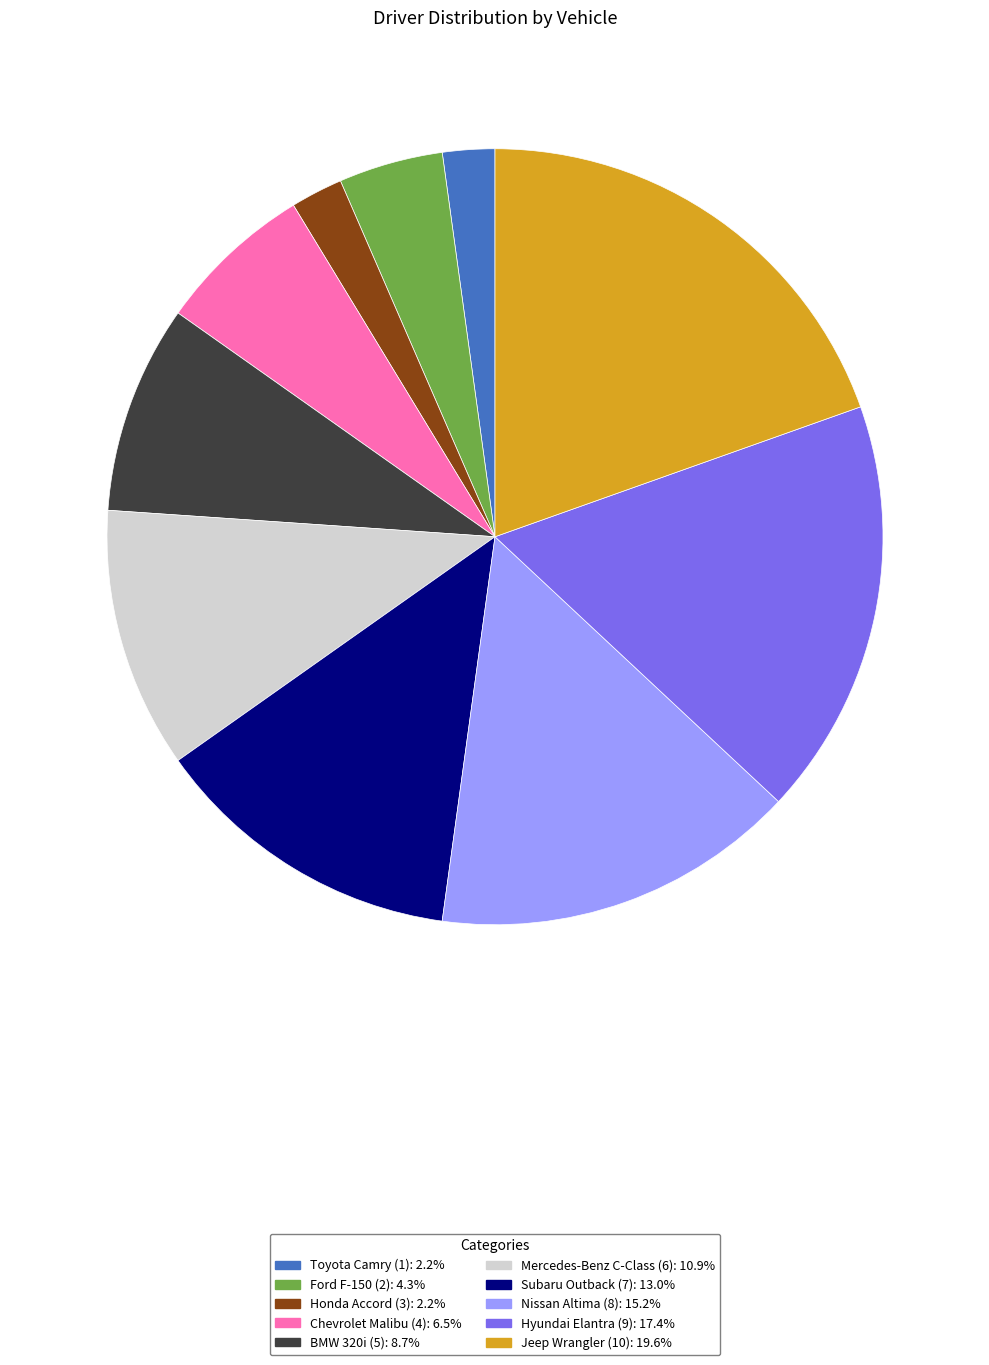

Which slice is the largest?

Jeep Wrangler (10)